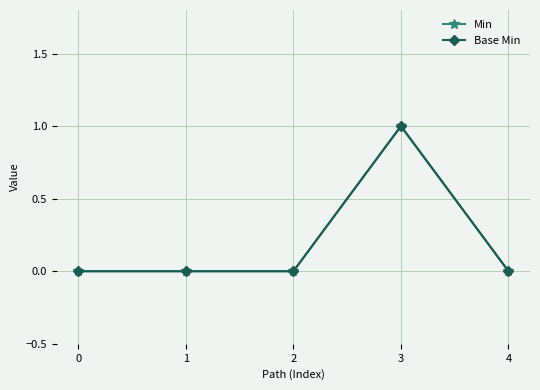

Is this an area chart (filled region under the line)?

No